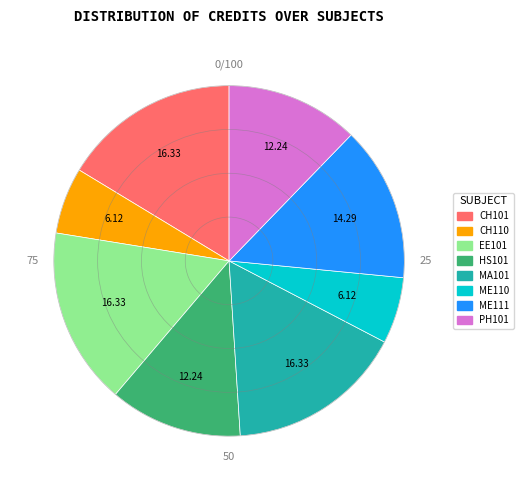

Is there a majority slice in this chart?

No